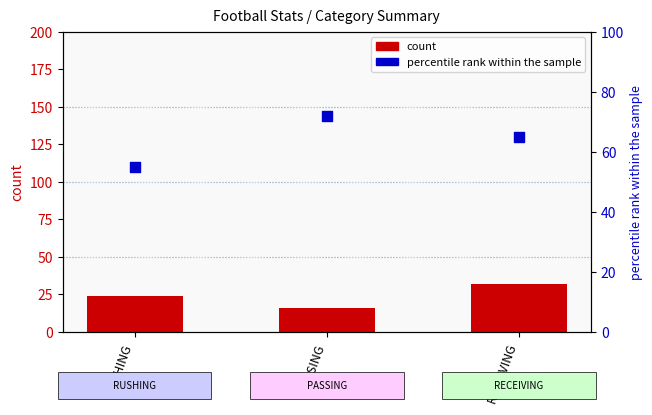

Which series has the largest total across all categories?

percentile rank within the sample